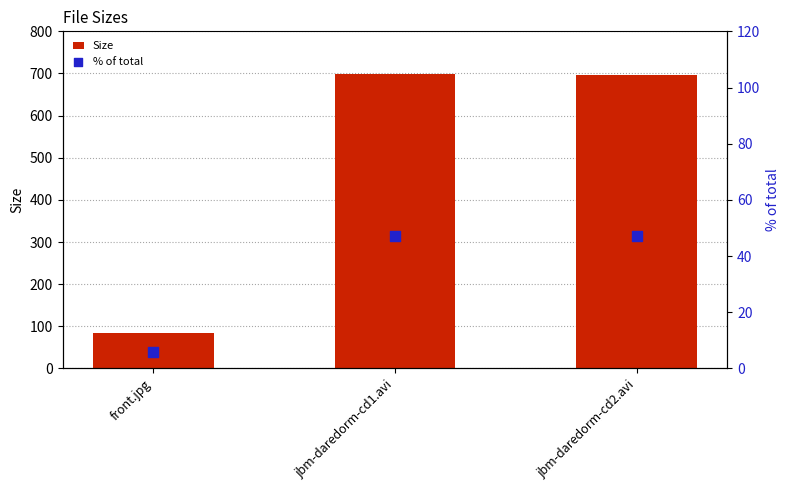

Is the value of % of total at jbm-daredorm-cd1.avi greater than the value of Size at front.jpg?

No